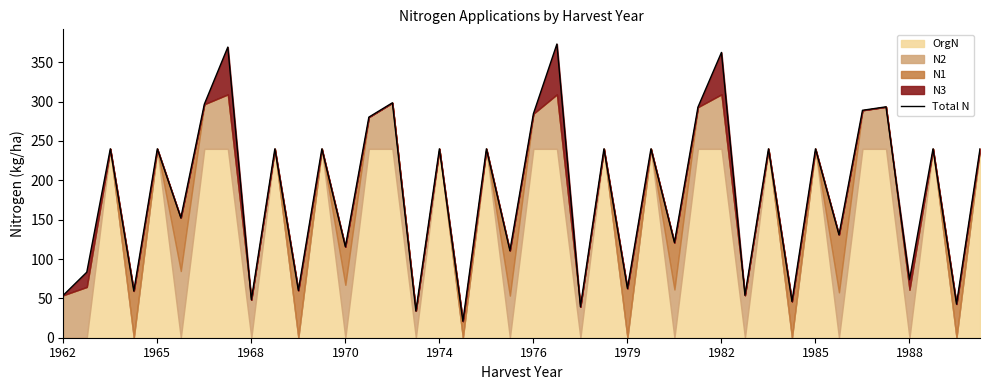

True or false: the data shows 284.6 at 1976.

True